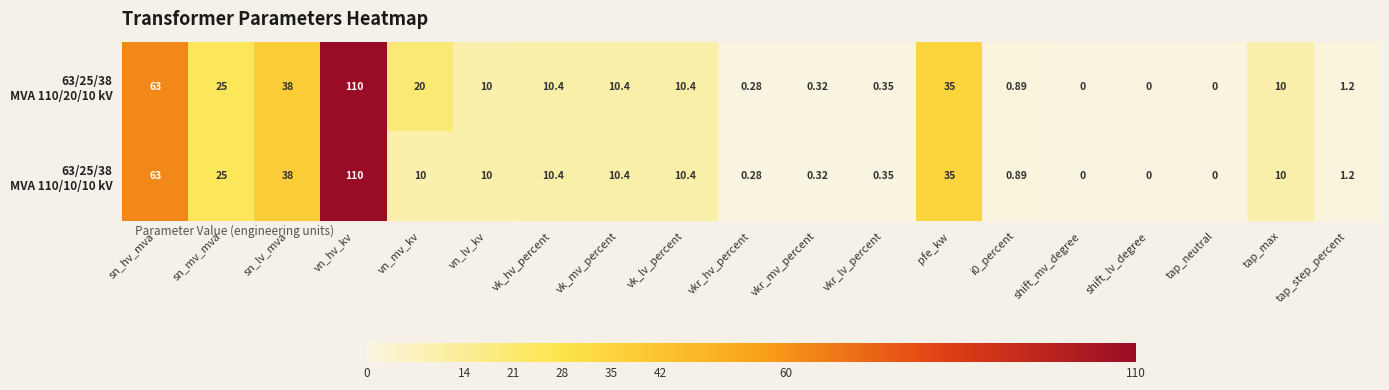

At which category is the sum across all series the highest?

vn_hv_kv